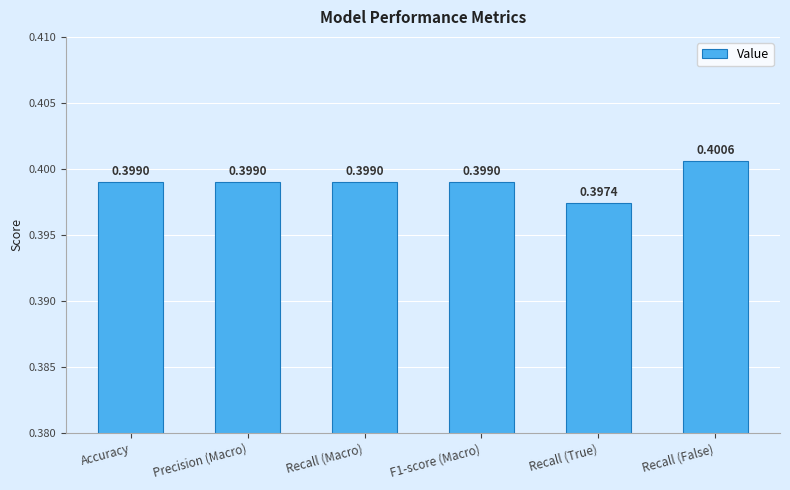

What is the label of the 5th bar from the right?

Precision (Macro)